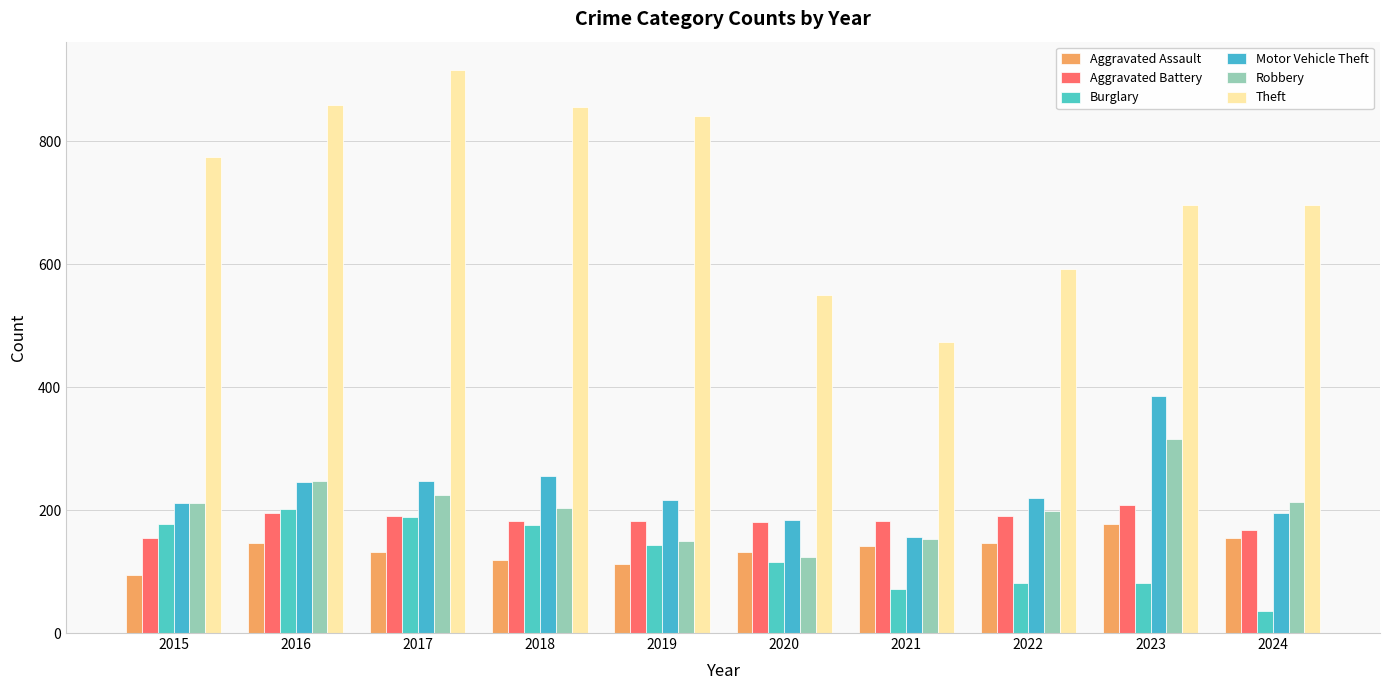

Where does the Theft series first go above 774?

2016